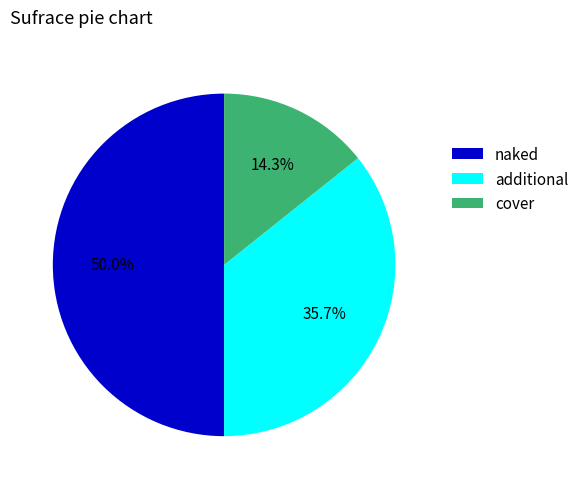

What portion of the pie excludes cover?

85.7%